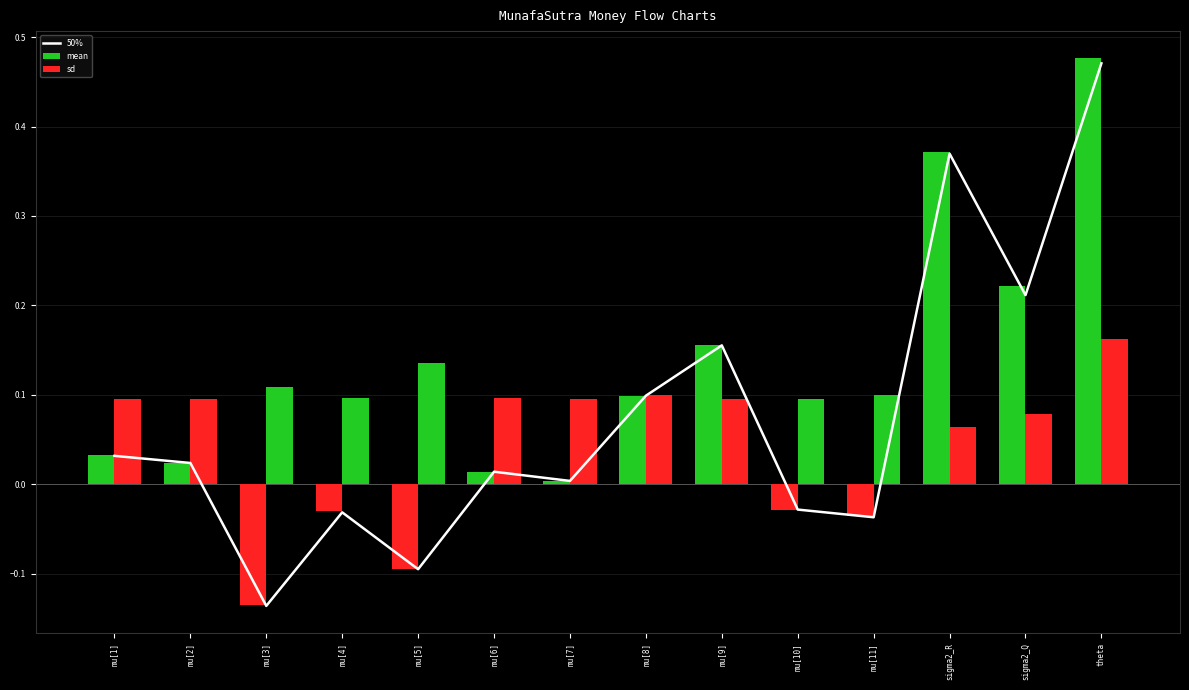

What is the spread (max minus min) of values at mu[2]?

0.1